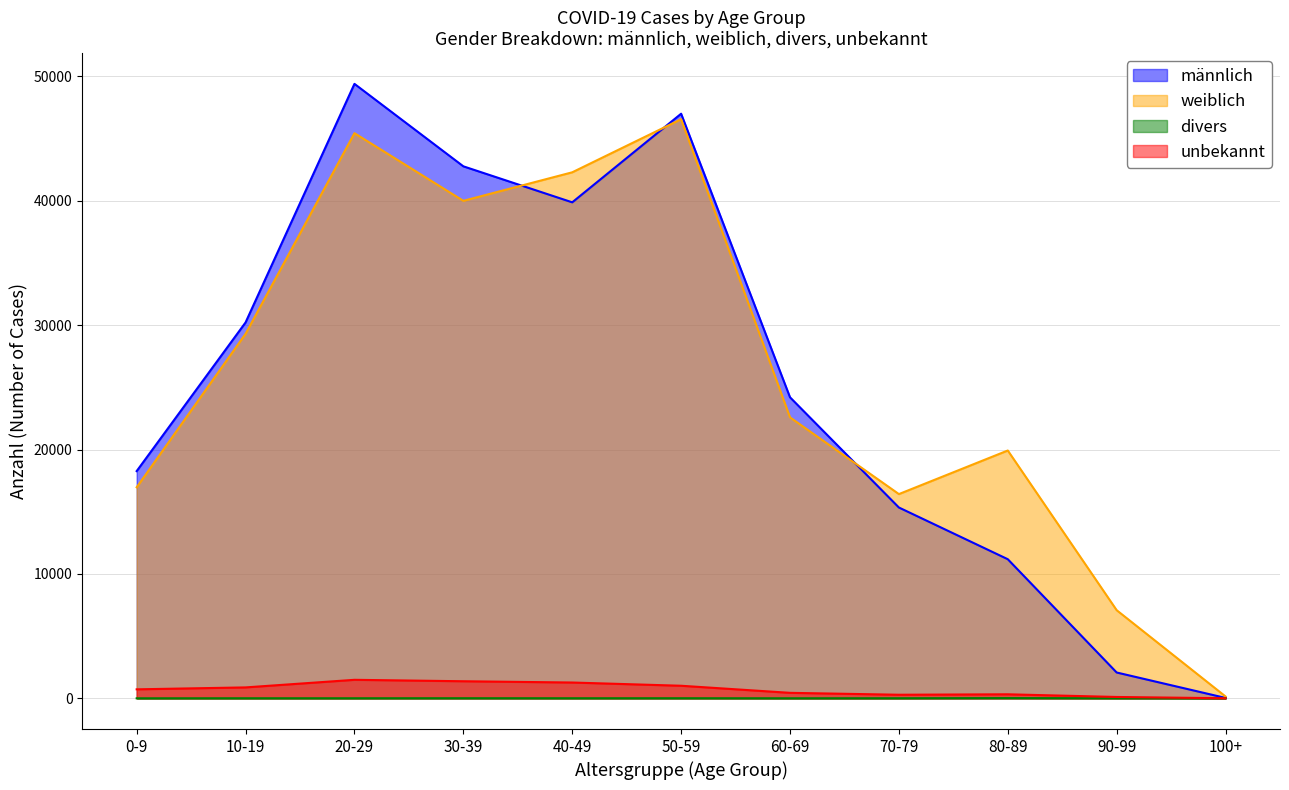

What is the total value across all series at 30-39?

84152